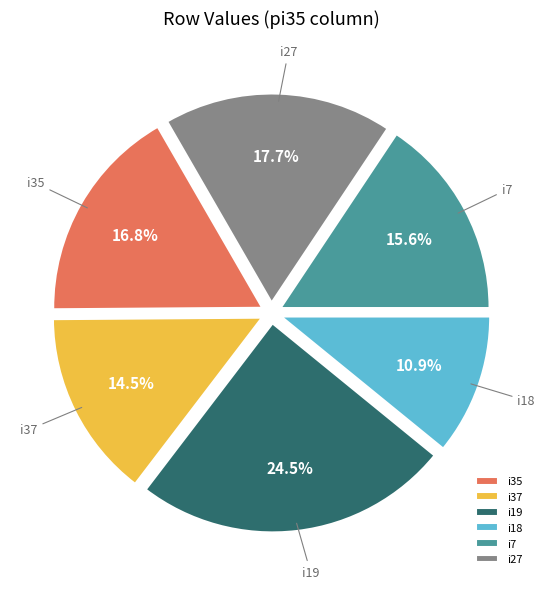

Approximately how many times larger is the value at i7 compared to i37?

1.1